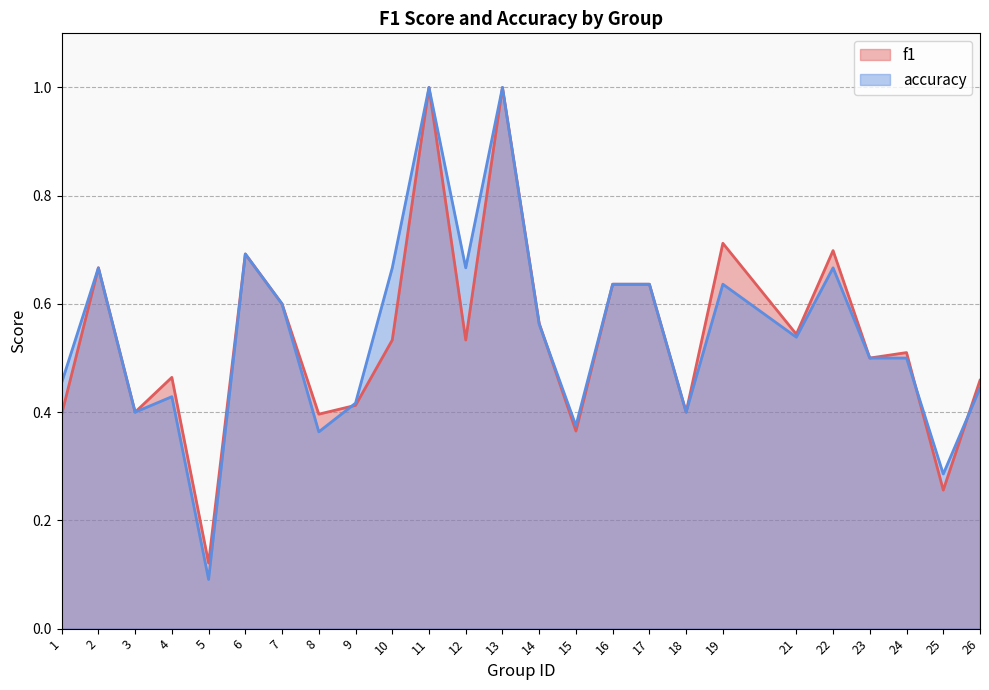

Rank the series by their maximum value, from highest to lowest.

f1, accuracy